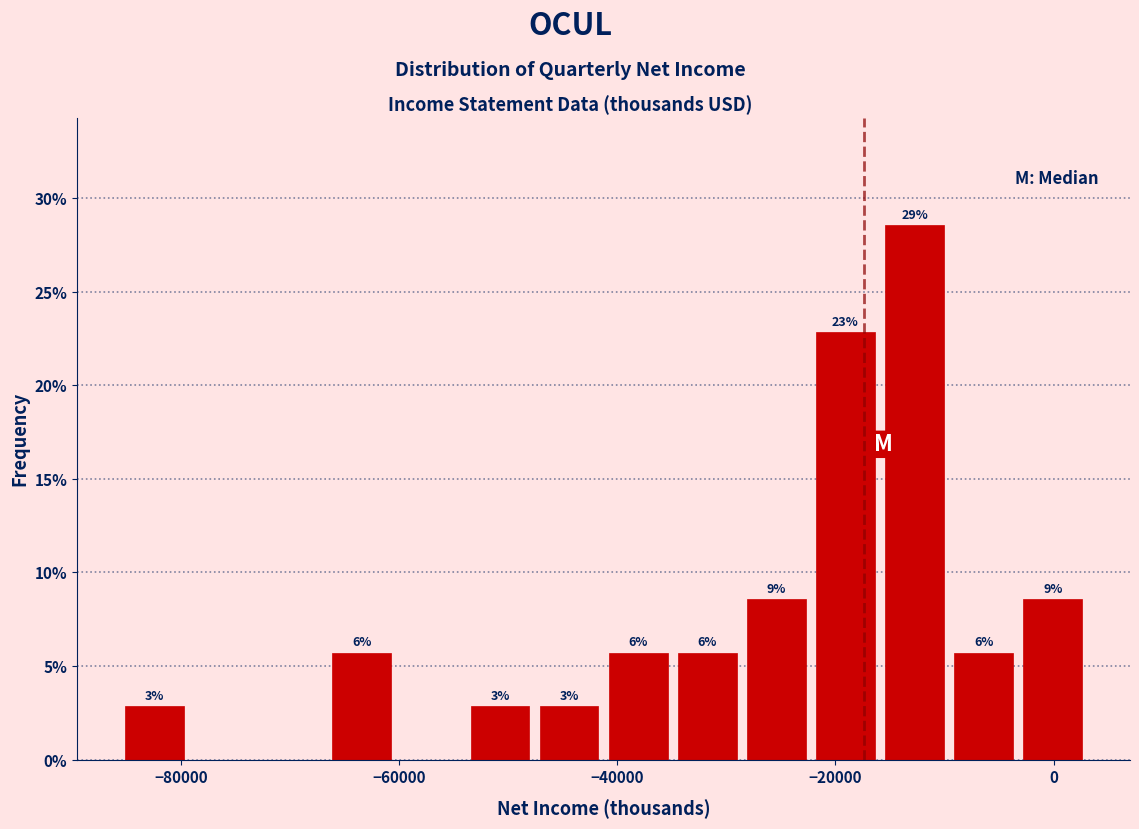

Read against the x-axis, roughly where is the centre of the tallest bar?

-12000